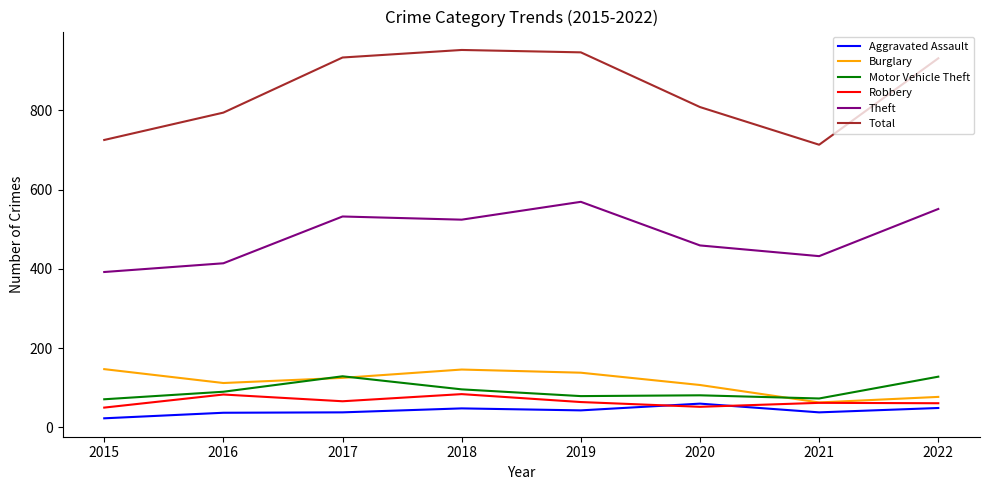

At how many categories does at least one series exceed 126?

8